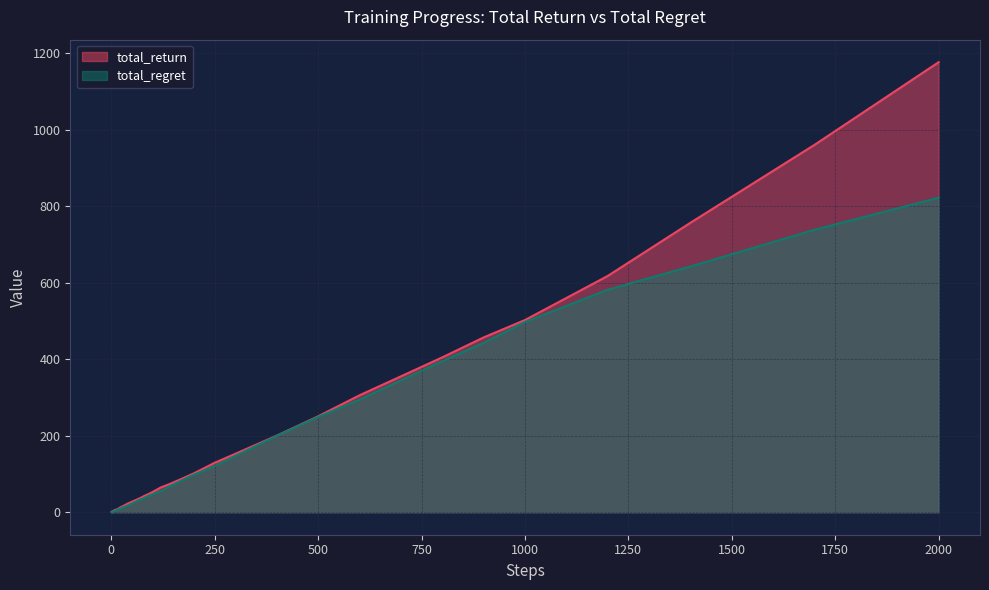

How many values in the total_return series exceed 42?

20